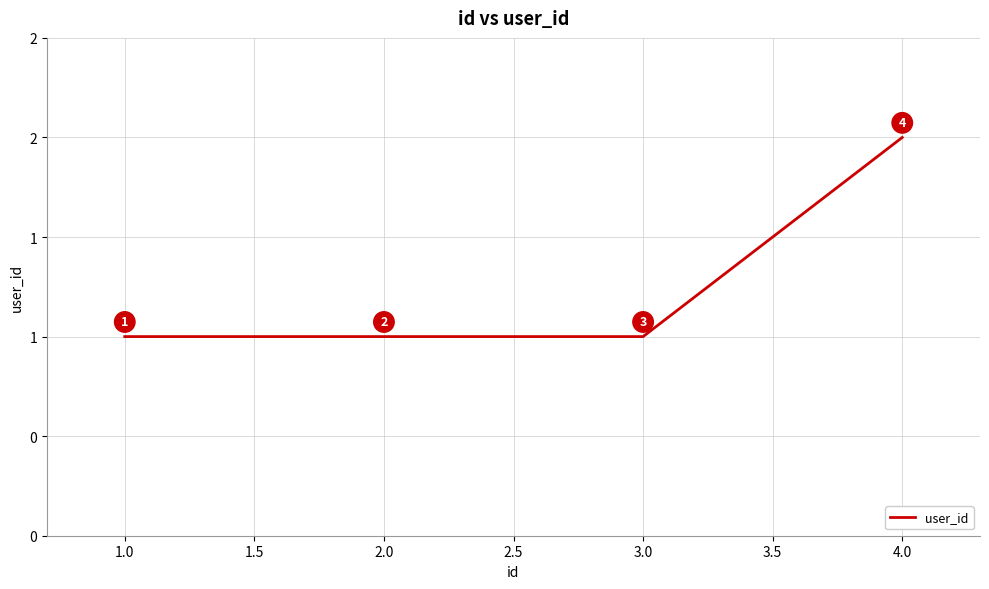

Does the chart have visible grid lines?

Yes